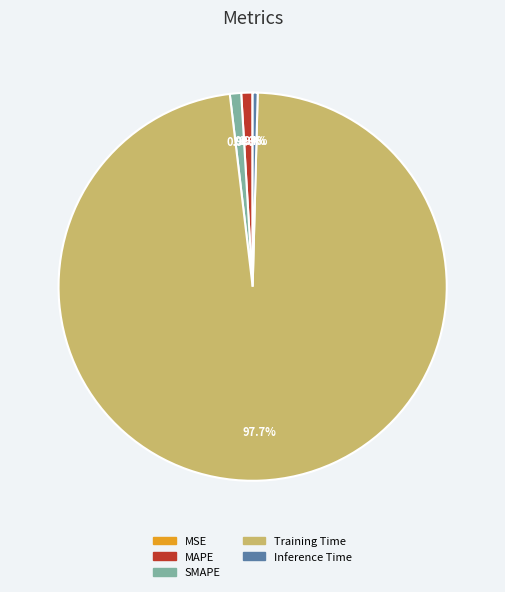

To the nearest percent, what is the average slice percentage?

20%